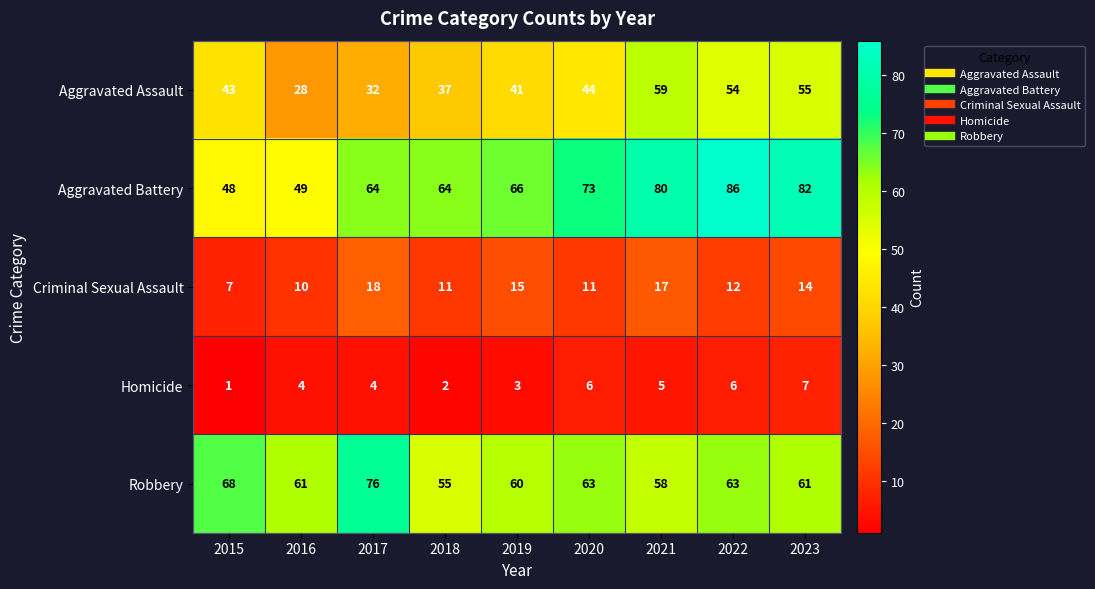

At which category does the chart reach its minimum across all series?

2015